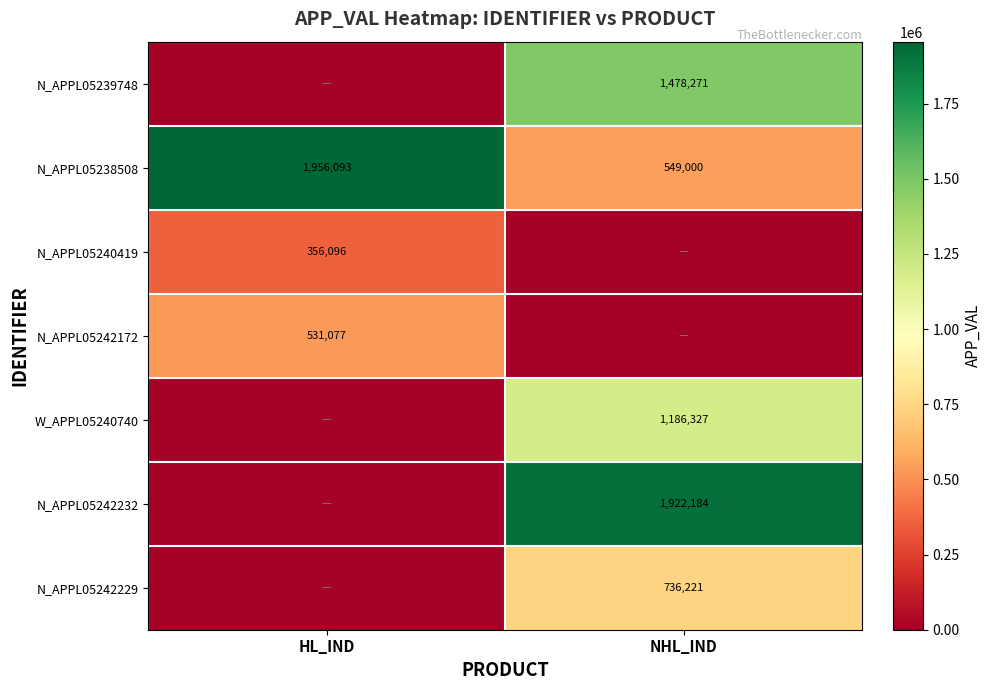

What is the approximate value of N_APPL05238508 at HL_IND, to the nearest 10?

1956090